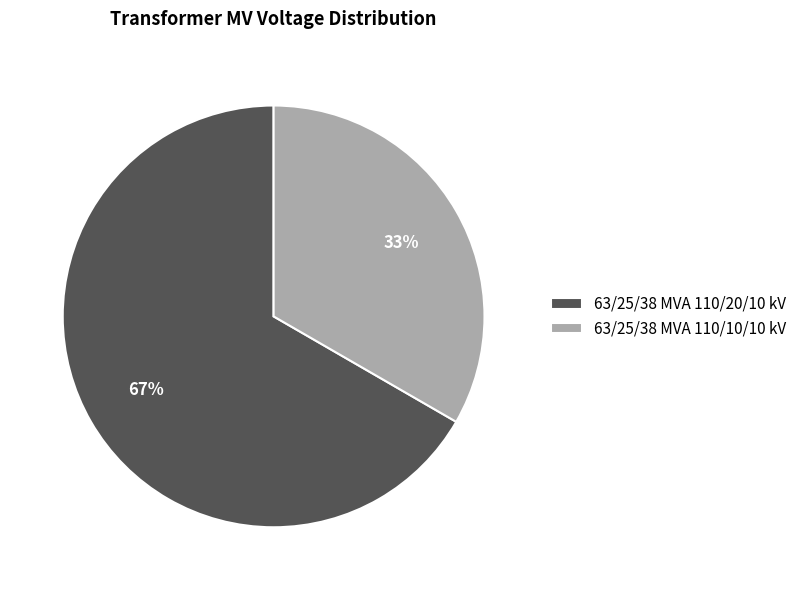

Which slice represents more than half of the pie?

63/25/38 MVA 110/20/10 kV